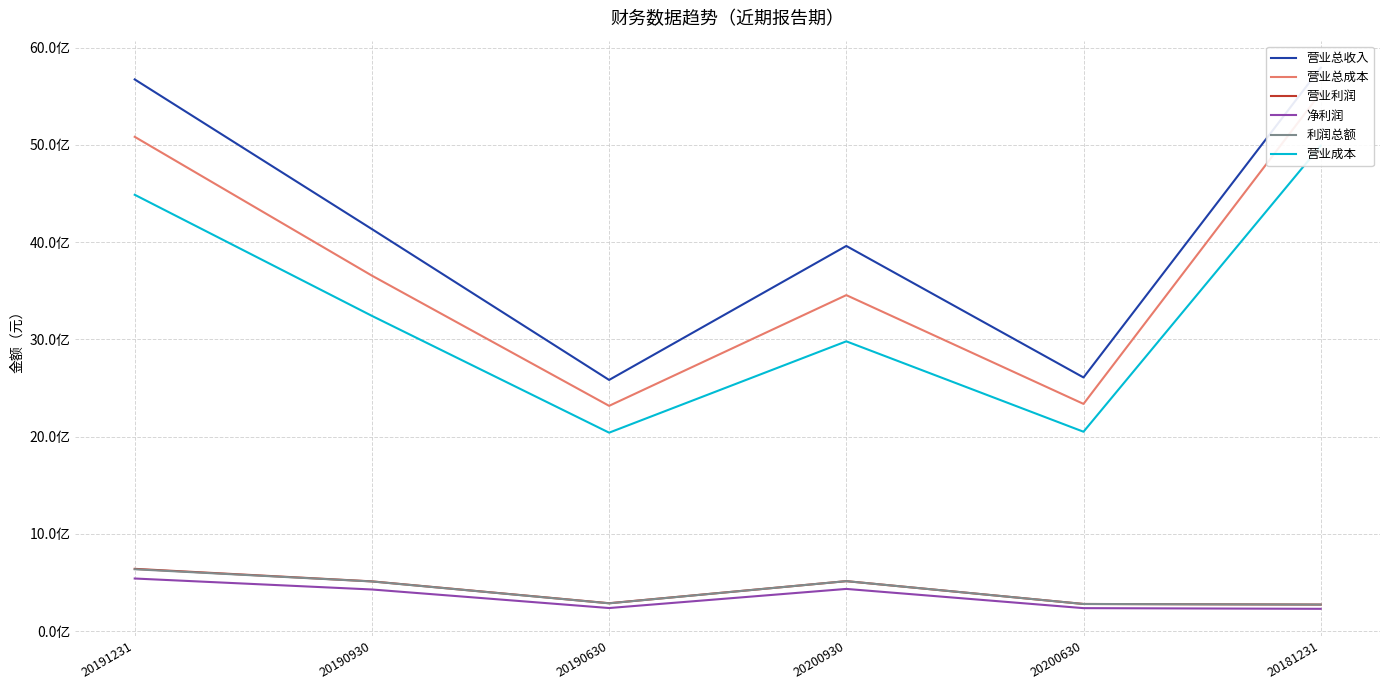

What is the difference between the 营业总成本 values at 20200630 and 20181231?

3198989731.2